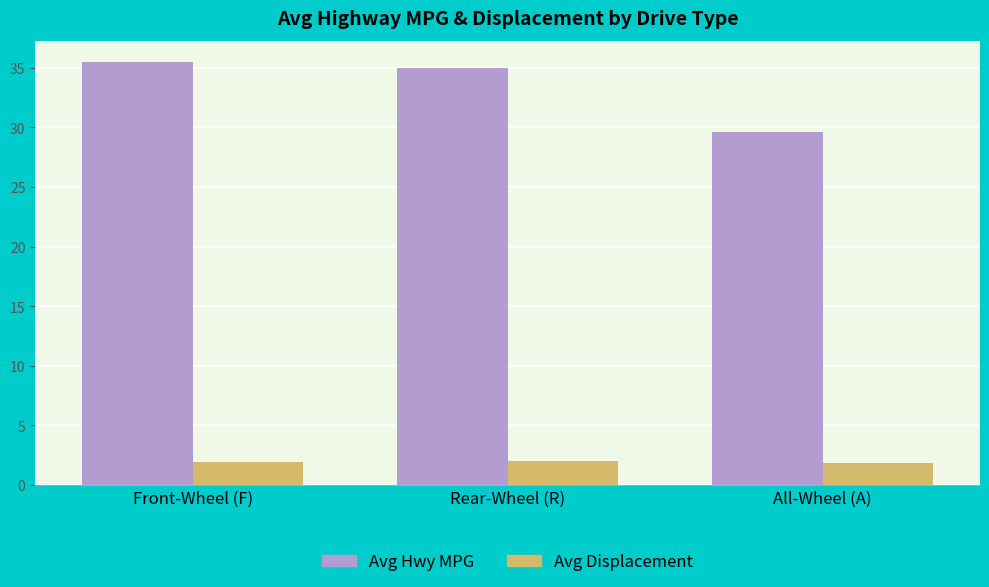

What is the label of the 3rd bar from the right?

Front-Wheel (F)